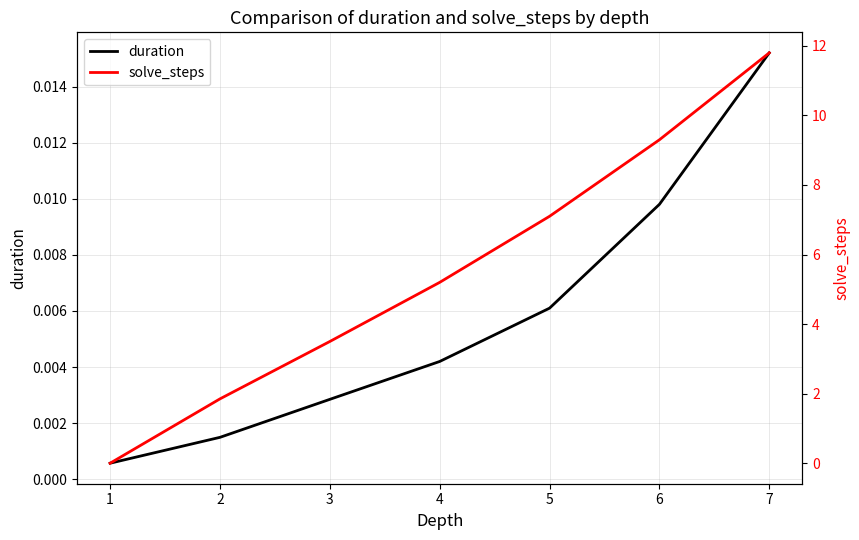

Reading left to right, extract all data points from this chart.

duration: 1=0.0	2=0.0	3=0.0	4=0.0	5=0.0	6=0.0	7=0.0
solve_steps: 1=0.0	2=1.9	3=3.5	4=5.2	5=7.1	6=9.3	7=11.8